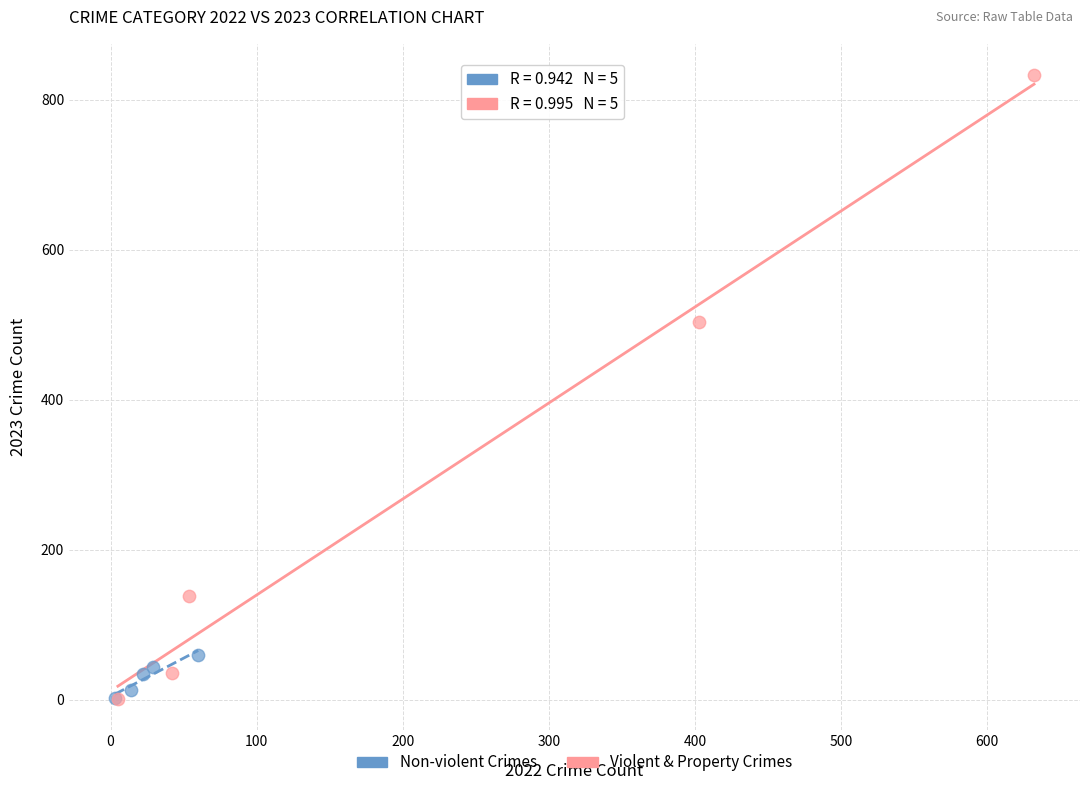

Which series has the widest spread of Y values?

Violent & Property Crimes